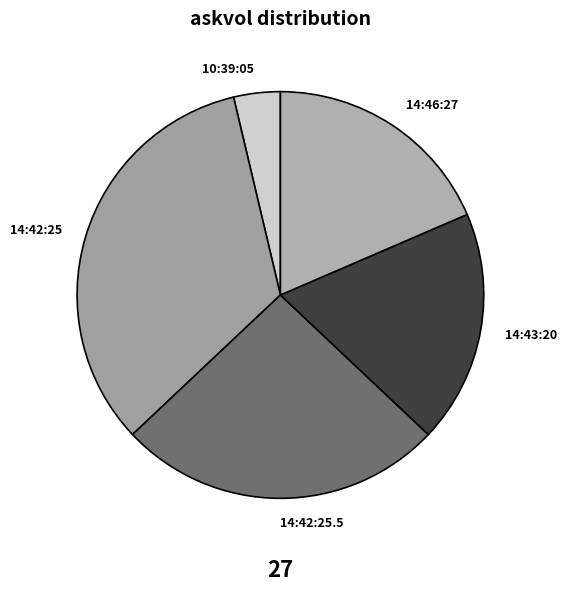

Which has a higher value, 10:39:05 or 14:46:27?

14:46:27